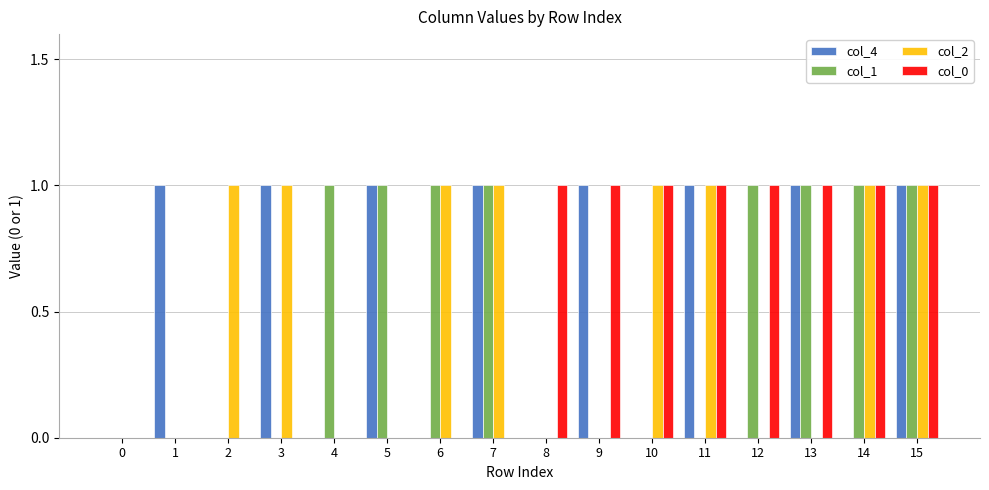

The col_2 series shows 0 at 15. True or false?

False